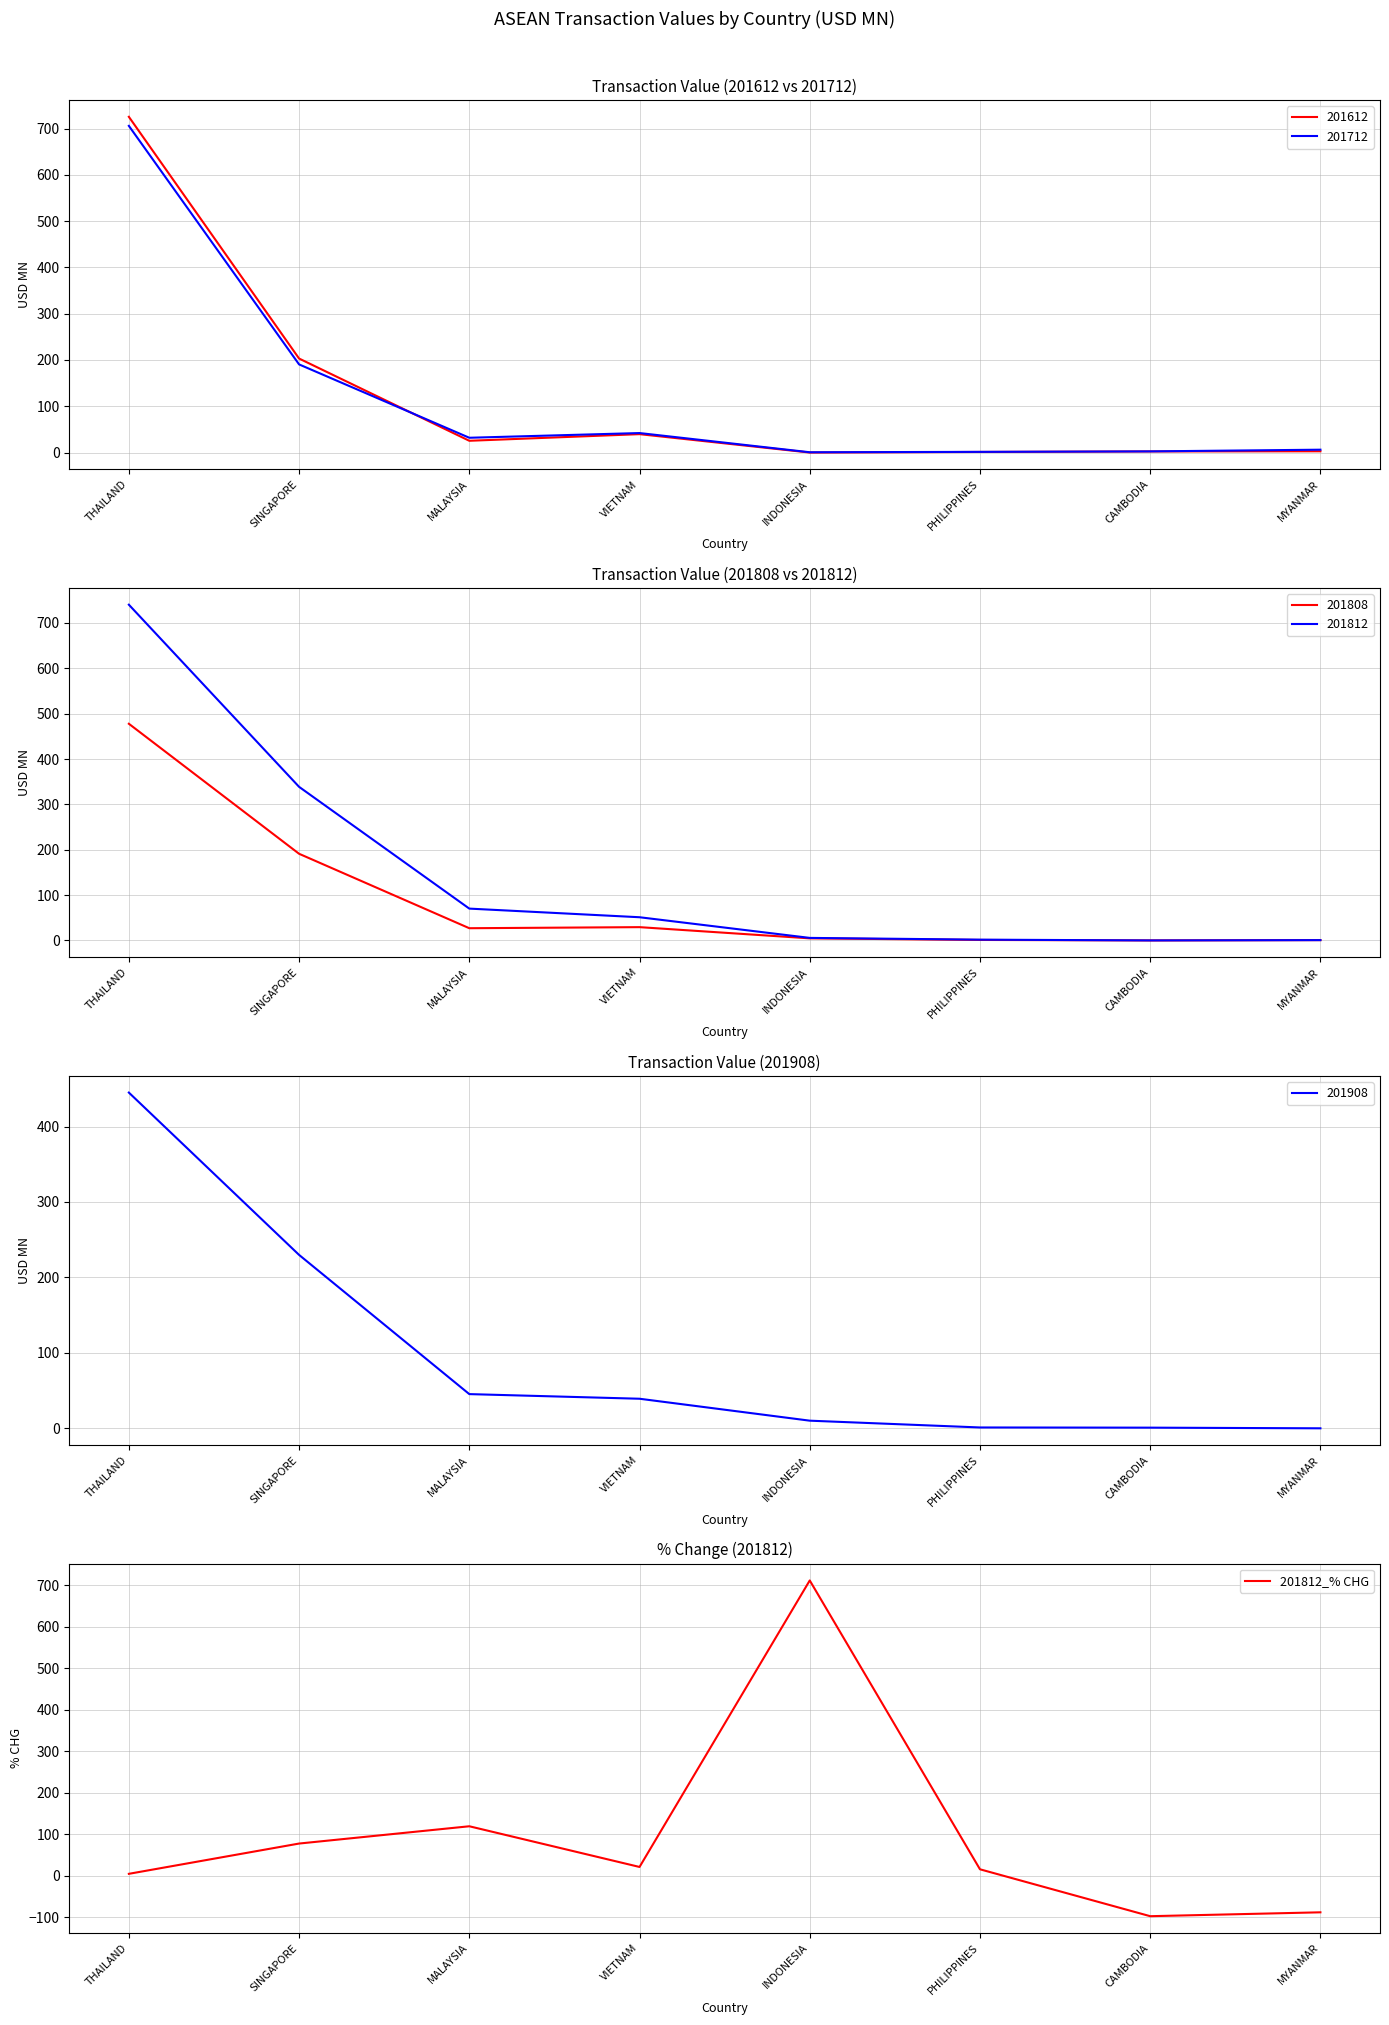

What is the difference between the second highest and minimum values?

216.7